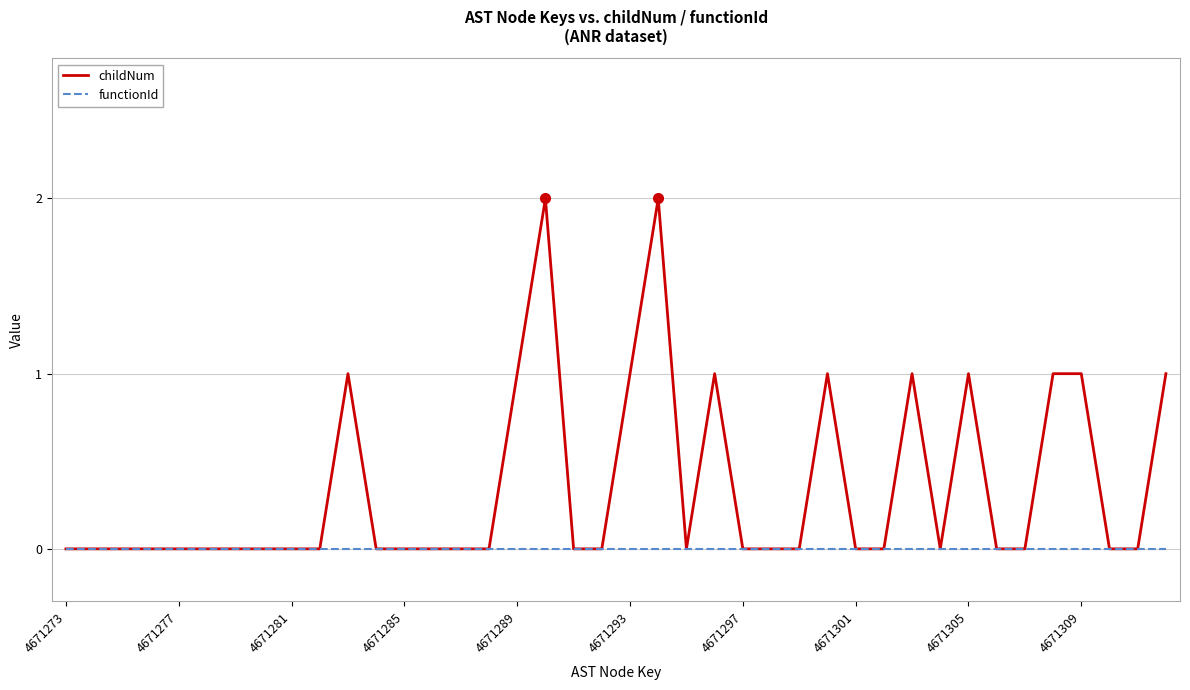

Which series has the largest total across all categories?

childNum